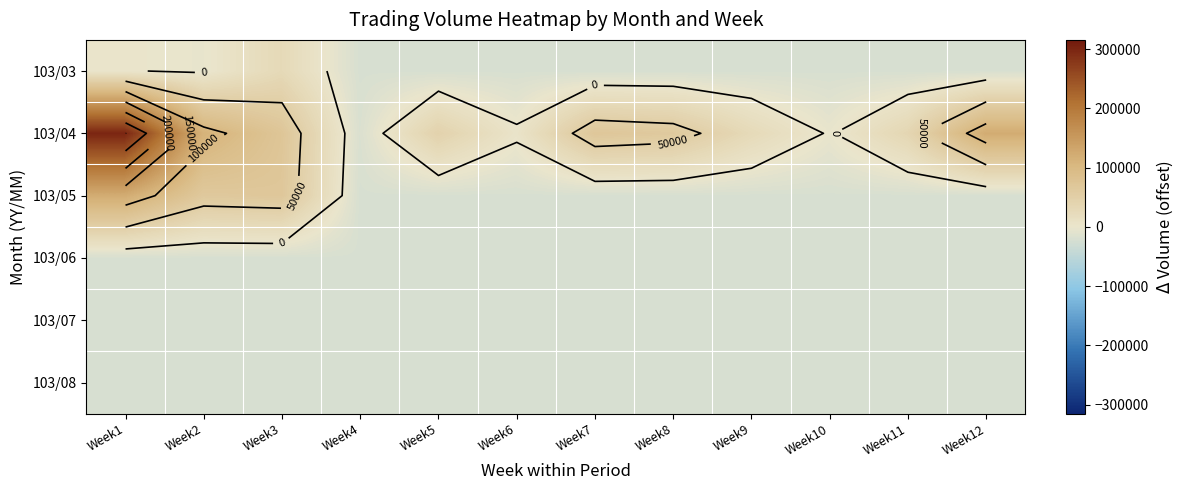

Is it true that 103/05 equals -12266.1 at Week6?

False